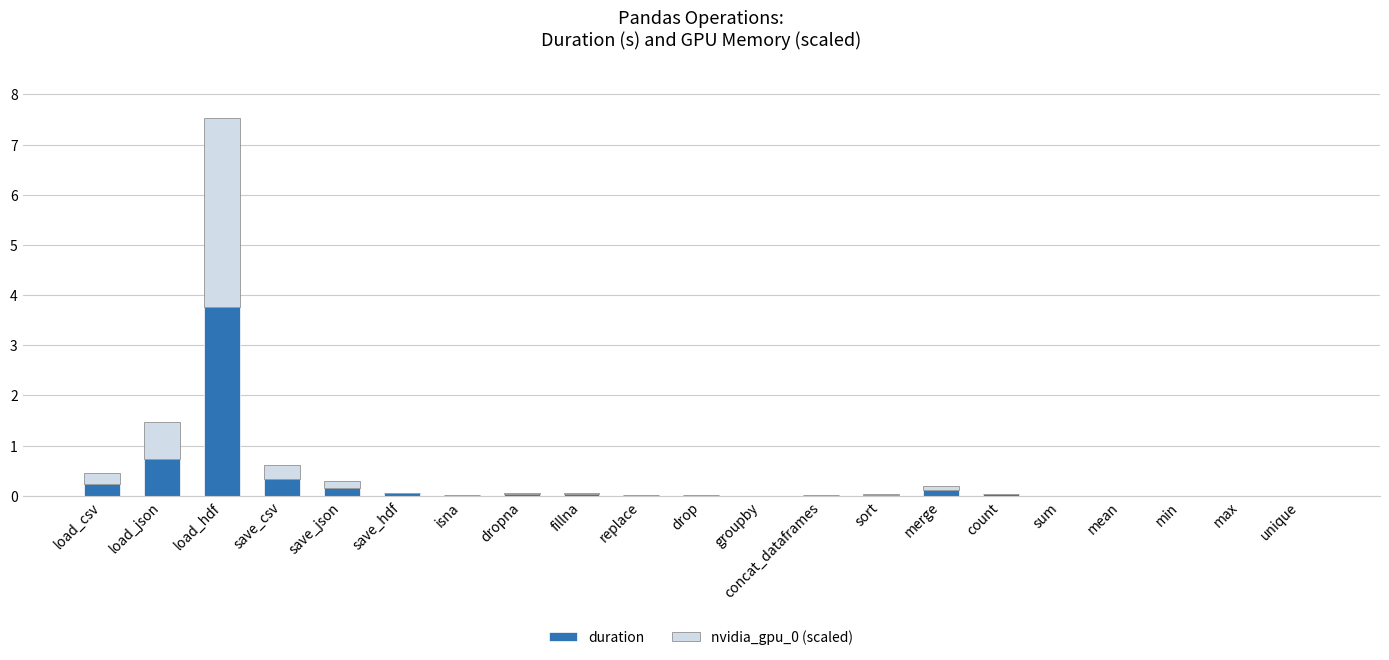

True or false: duration has a value of 5.3 at load_hdf.

False